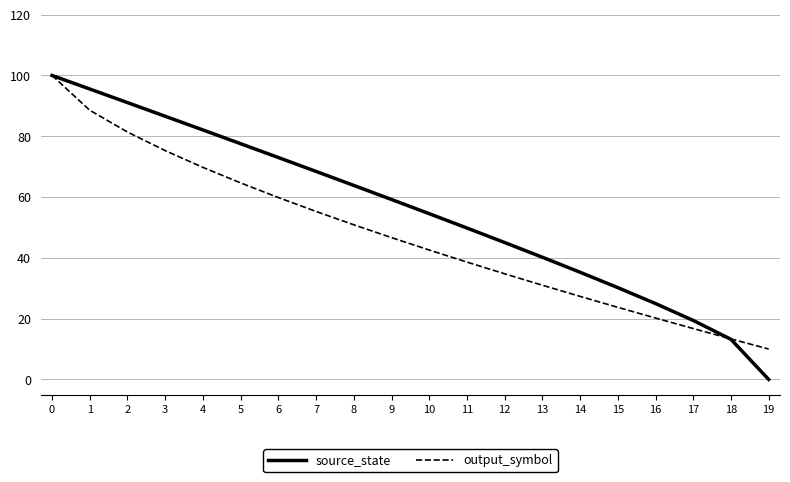

Reading left to right, extract all data points from this chart.

source_state: 0=100.0	1=95.5	2=91.1	3=86.6	4=82.1	5=77.5	6=73.0	7=68.4	8=63.8	9=59.2	10=54.5	11=49.8	12=45.0	13=40.2	14=35.3	15=30.2	16=25.0	17=19.4	18=13.2	19=0.0
output_symbol: 0=100.0	1=88.5	2=81.4	3=75.3	4=69.8	5=64.6	6=59.8	7=55.3	8=50.9	9=46.7	10=42.6	11=38.6	12=34.8	13=31.0	14=27.3	15=23.7	16=20.2	17=16.7	18=13.3	19=10.0